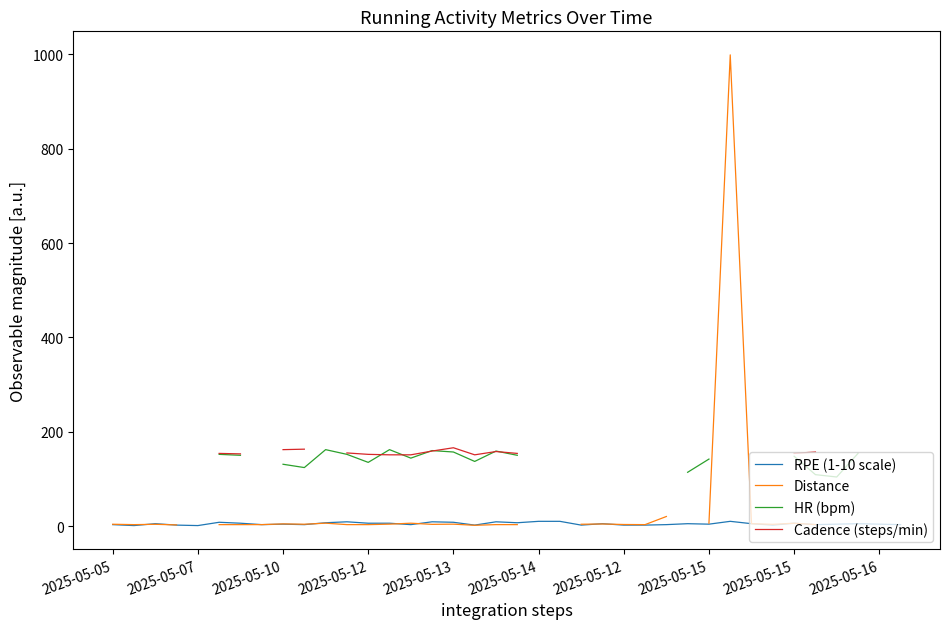

Rank the series by their maximum value, from lowest to highest.

RPE (1-10 scale), HR (bpm), Cadence (steps/min), Distance